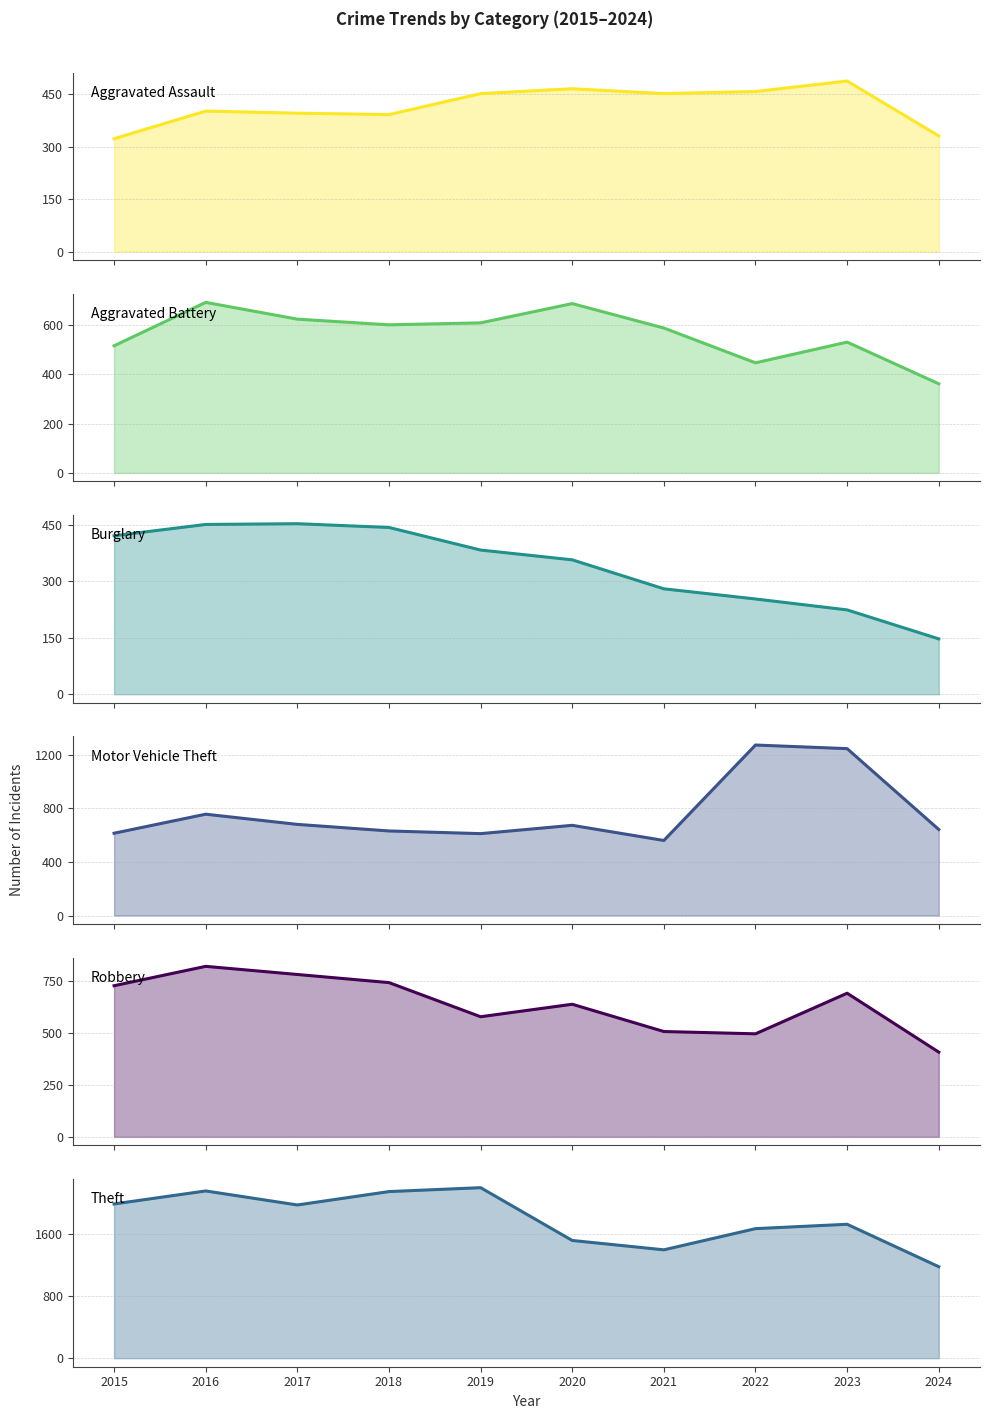

What is the difference between the Aggravated Battery values at 2015 and 2016?

176